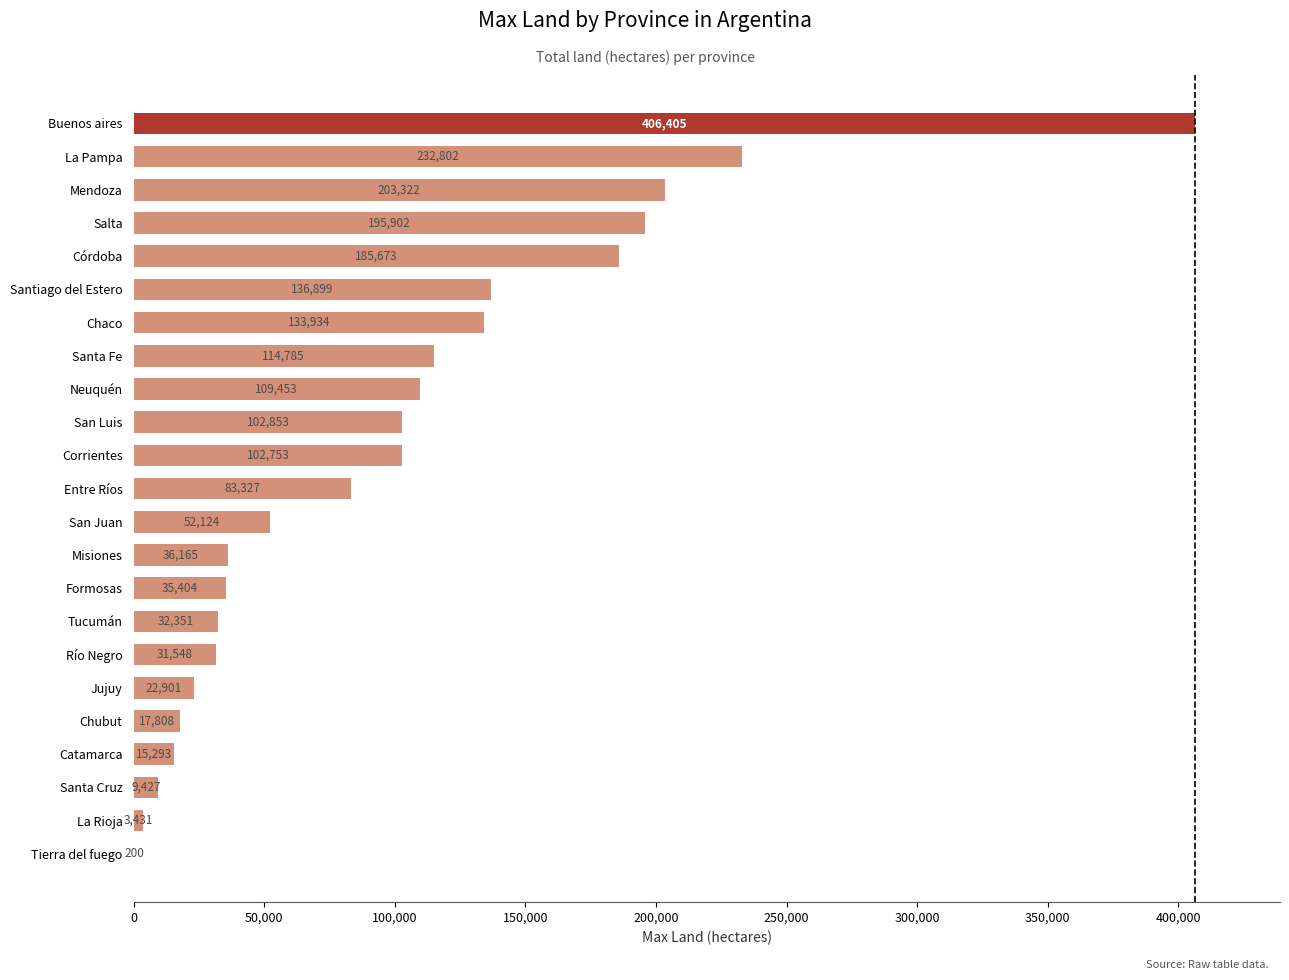

Which label corresponds to the largest value in the chart?

Buenos aires